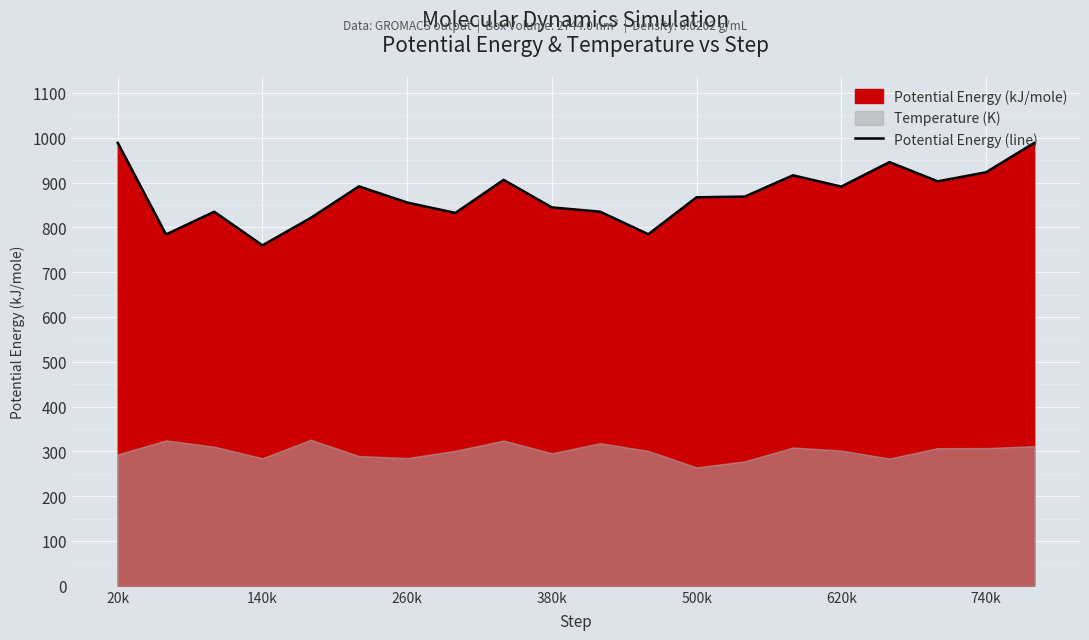

What is the highest value of the Potential Energy (line) series?

988.6